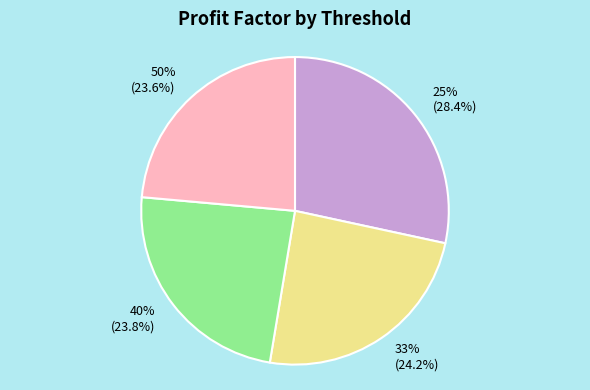

How many slices are in this pie chart?

4